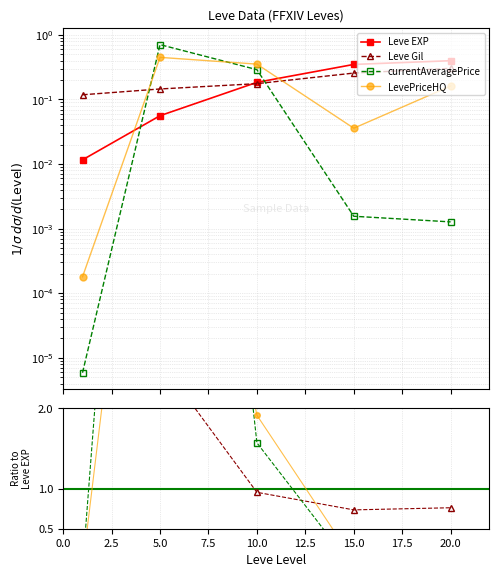

True or false: LevePriceHQ and currentAveragePrice intersect in this chart.

True